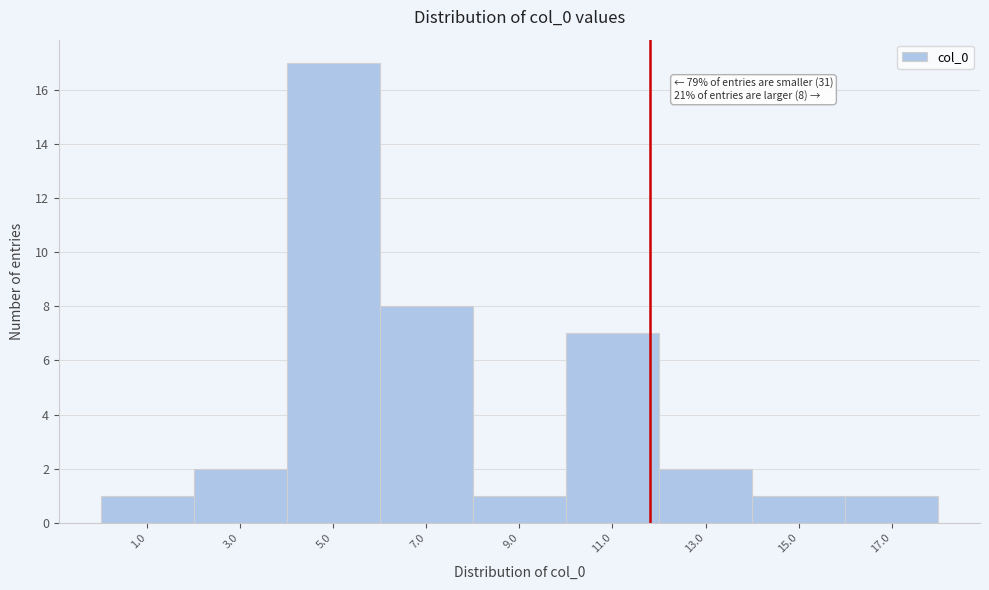

Reading left to right, list all the values displayed in this chart.

1.0=1	3.0=2	5.0=17	7.0=8	9.0=1	11.0=7	13.0=2	15.0=1	17.0=1